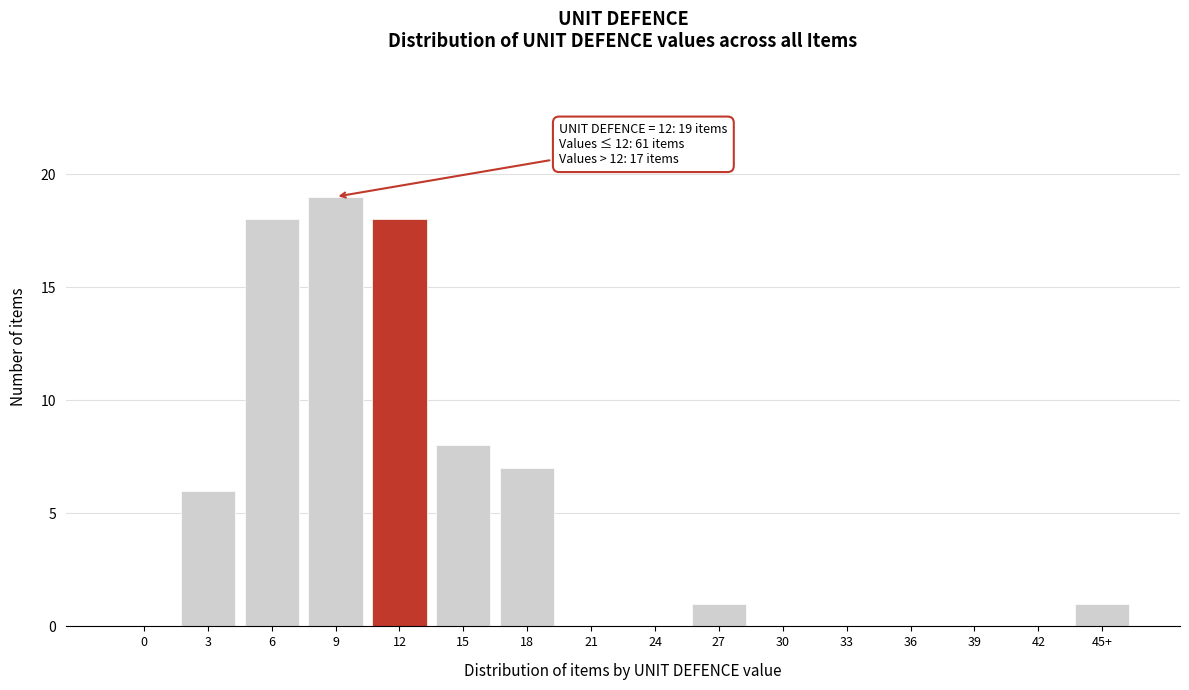

Reading right to left, transcribe all the data shown in this chart.

45+=1	42=0	39=0	36=0	33=0	30=0	27=1	24=0	21=0	18=7	15=8	12=18	9=19	6=18	3=6	0=0